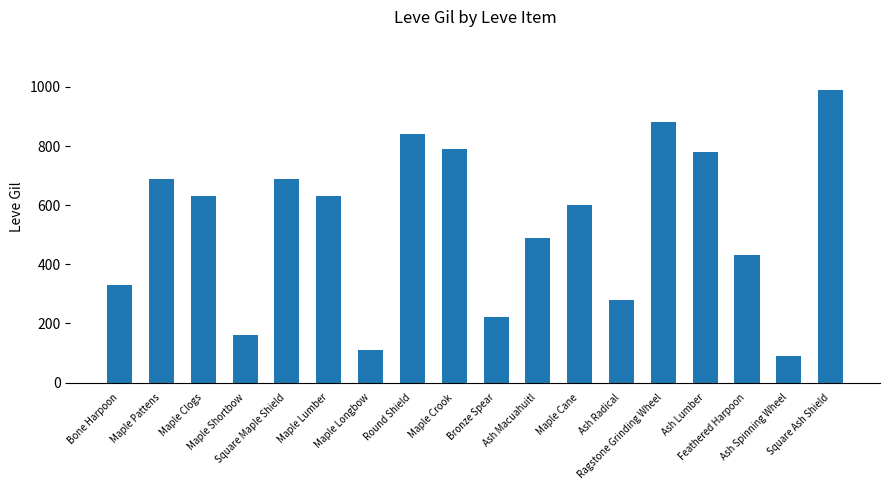

What is the smallest value displayed?

90